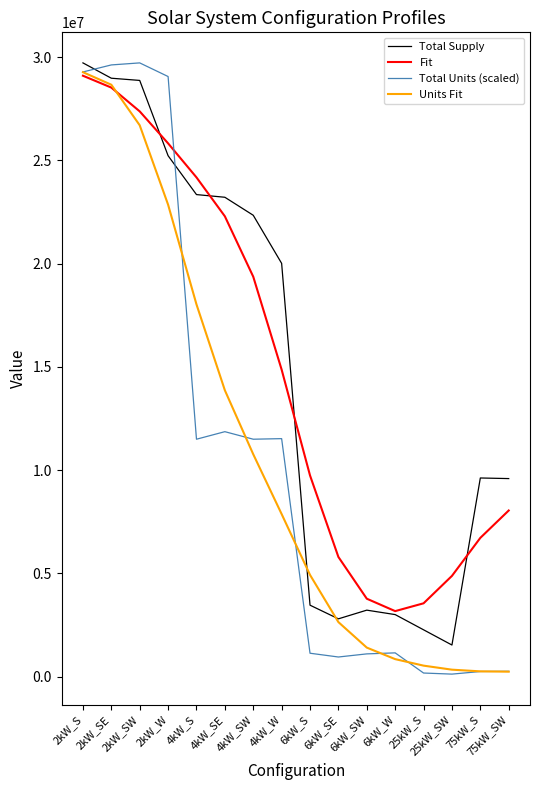

What is the total value across all series at 4kW_W?

54288500.3